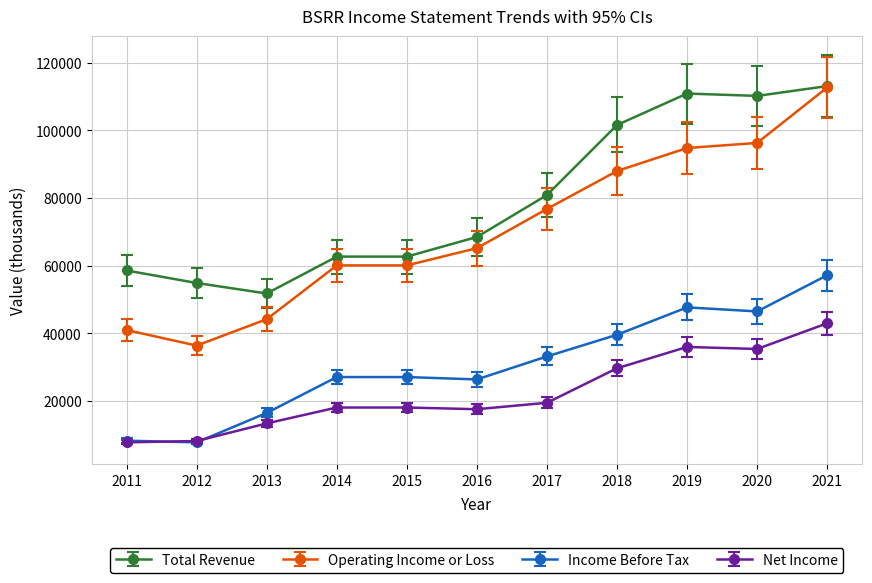

The Total Revenue series shows 34376 at 2016. True or false?

False